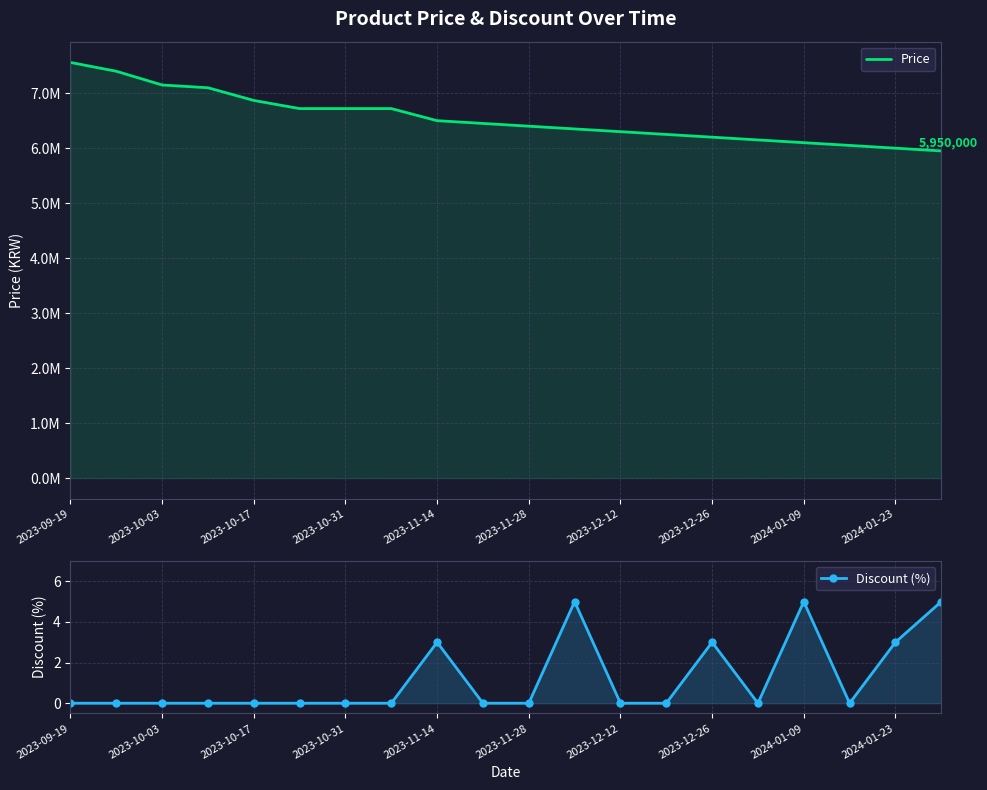

What are all the series names shown in the legend?

Price, Discount (%)